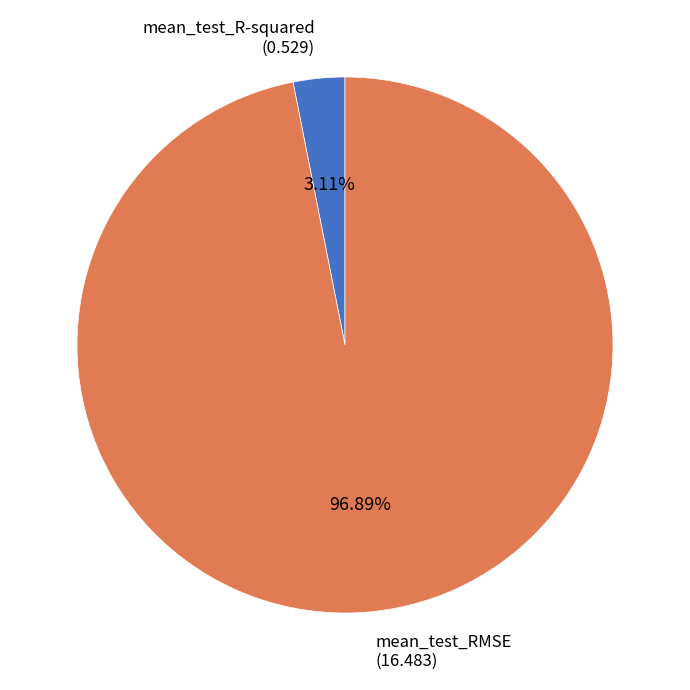

To the nearest percent, what is the average slice percentage?

50%